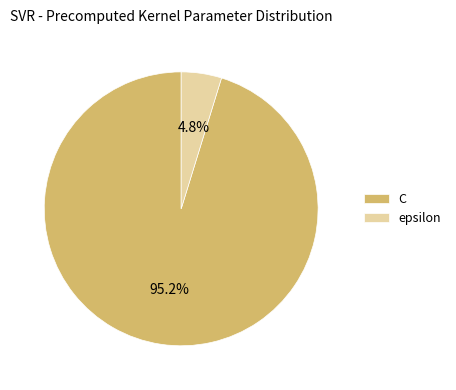

Between epsilon and C, which is larger?

C